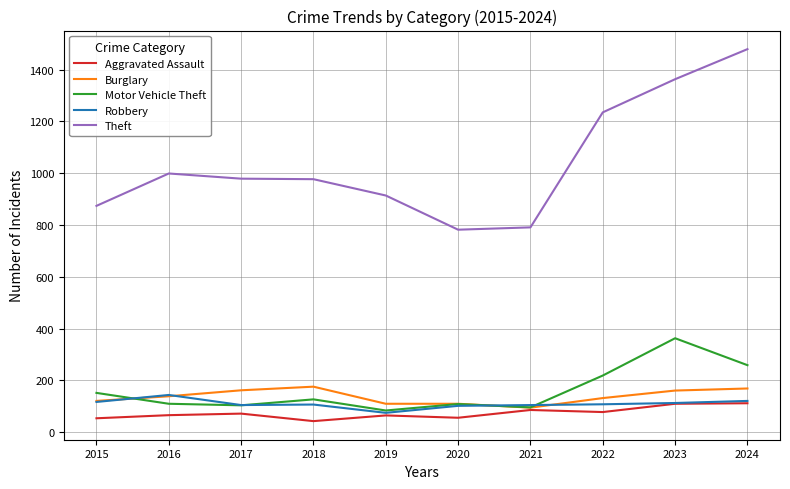

What is the difference between the highest and lowest values at 2019?

849